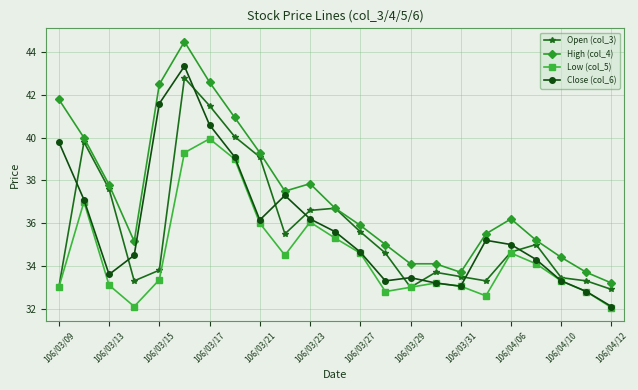

Which series has the largest range (max minus min)?

High (col_4)